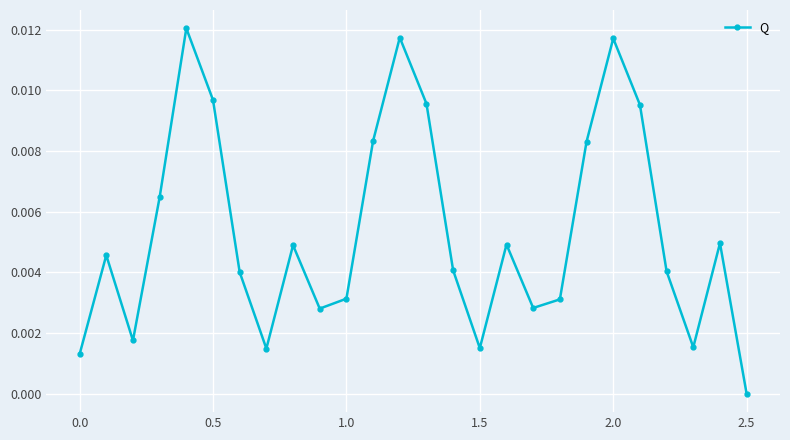

How many points are higher than both their immediate neighbors (excluding endpoints)?

7